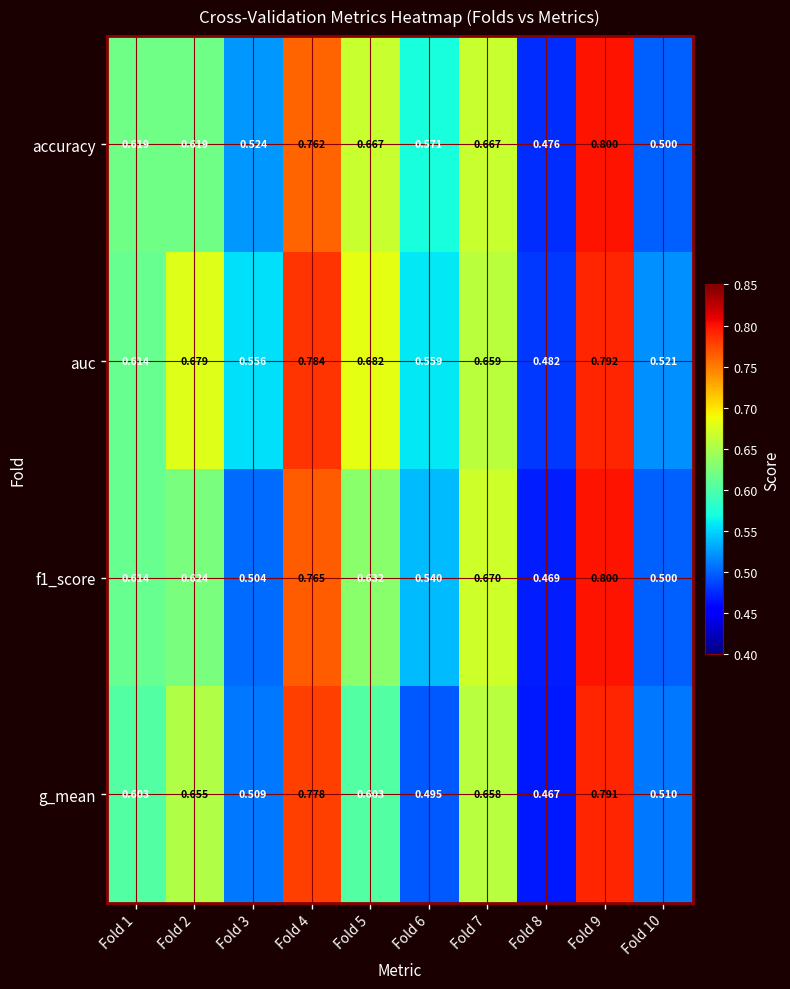

Which series has the largest total across all categories?

auc